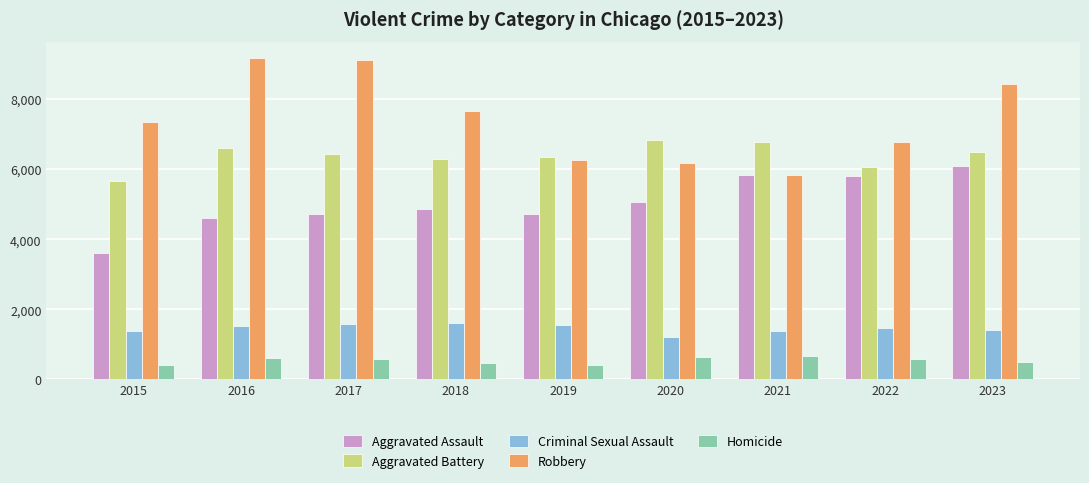

What is the maximum value shown in the chart?

9182